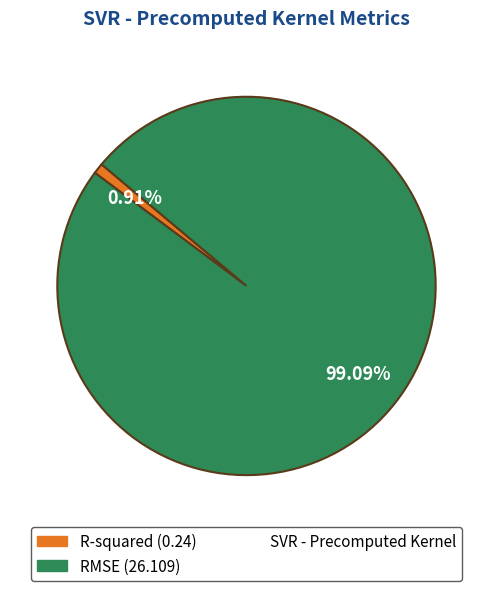

Does any single category account for the majority?

Yes